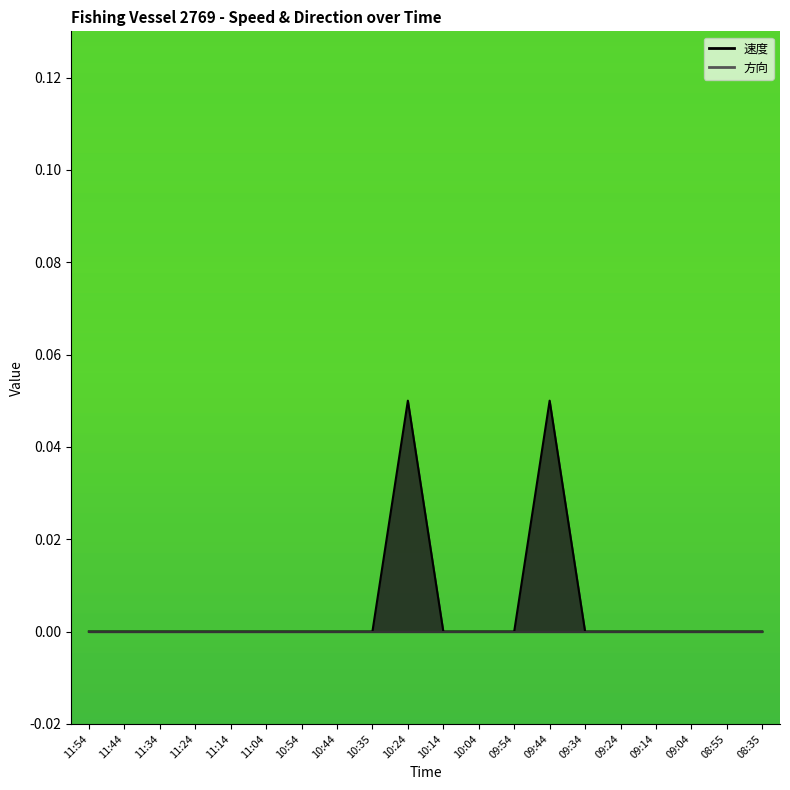

True or false: the data shows -0.0 at 10:35.

False